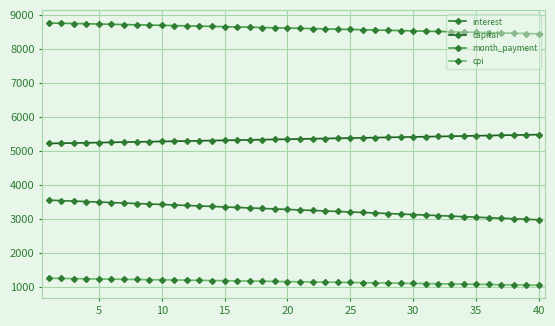

Rank the series by their maximum value, from lowest to highest.

cpi, interest, capital, month_payment